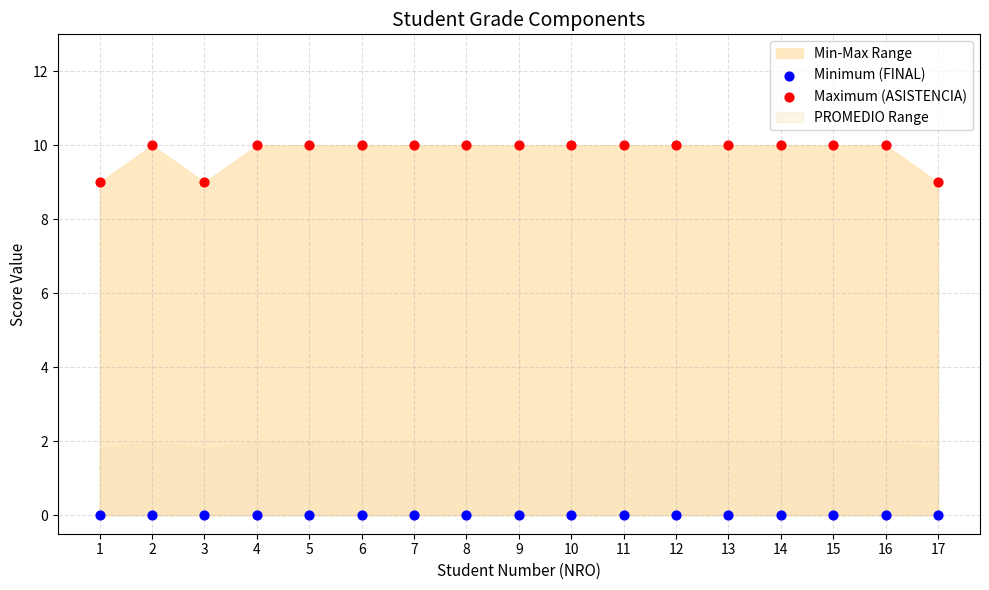

Which series contains the lowest Y value?

Minimum (FINAL)